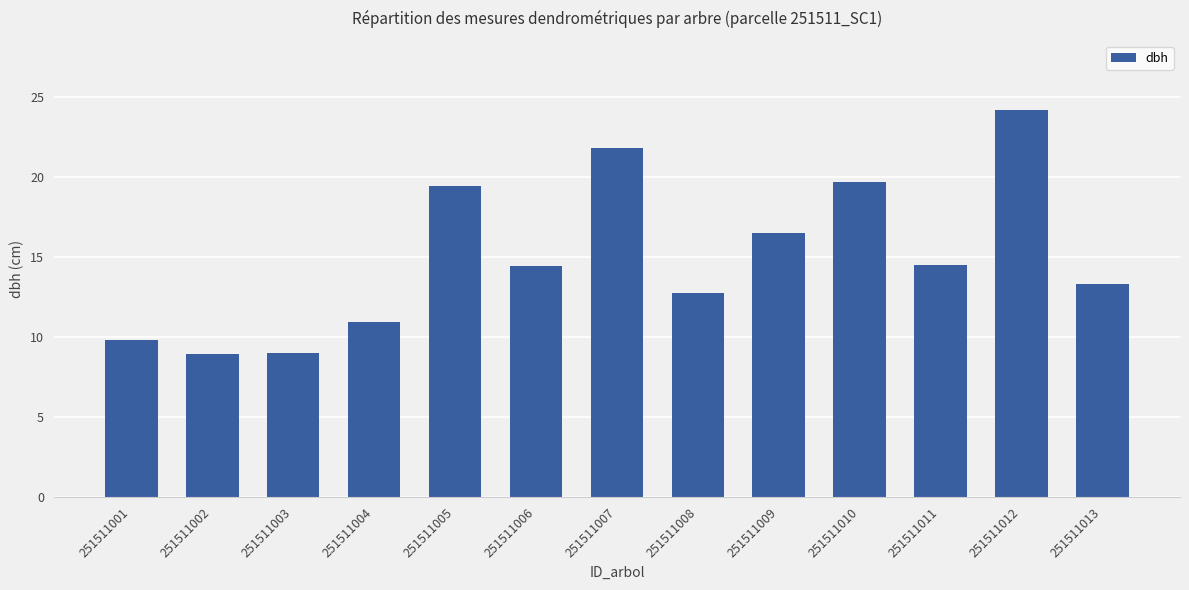

Where does the data first go above 14?

251511005